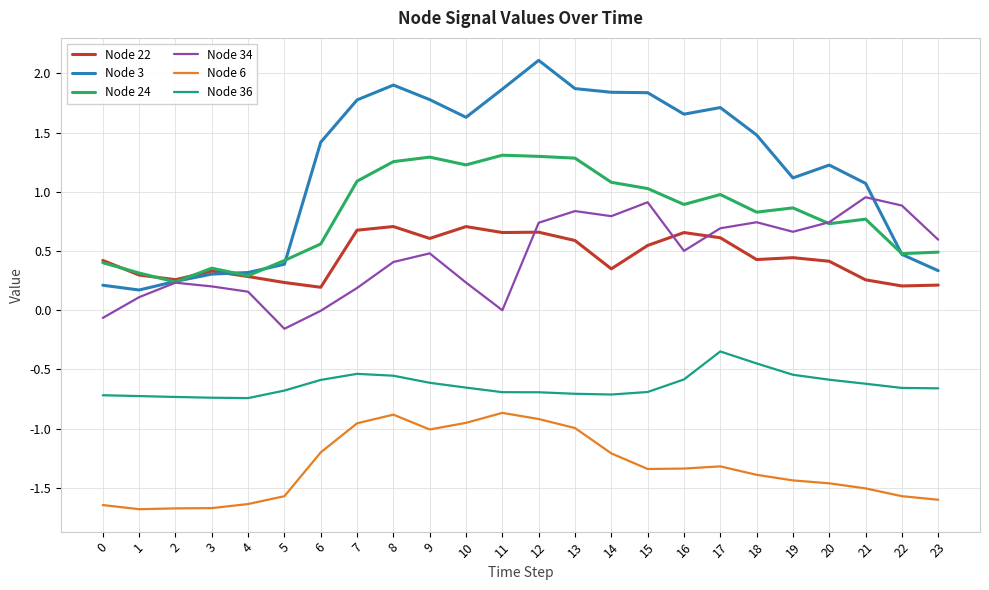

Which series has the largest range (max minus min)?

Node 3